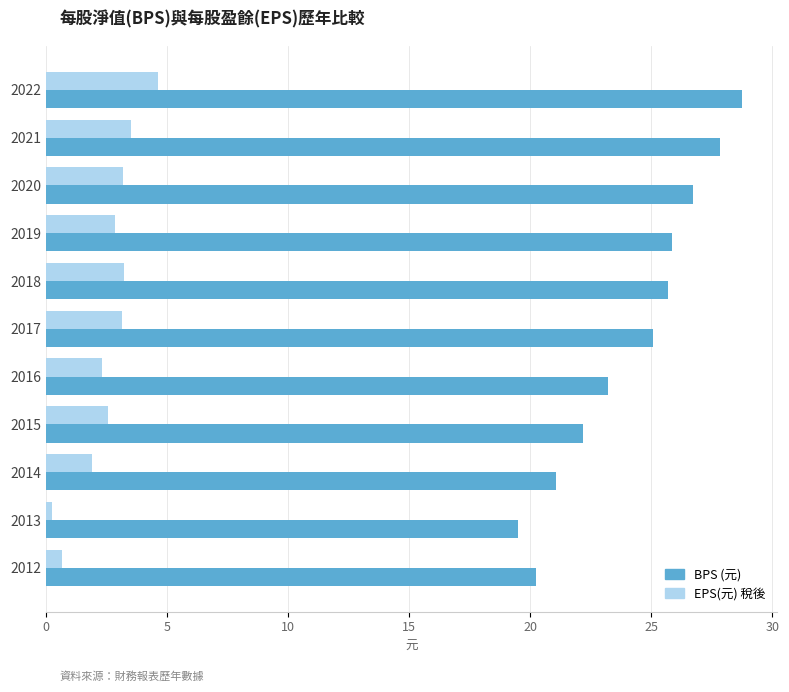

Which series has the largest total across all categories?

BPS (元)